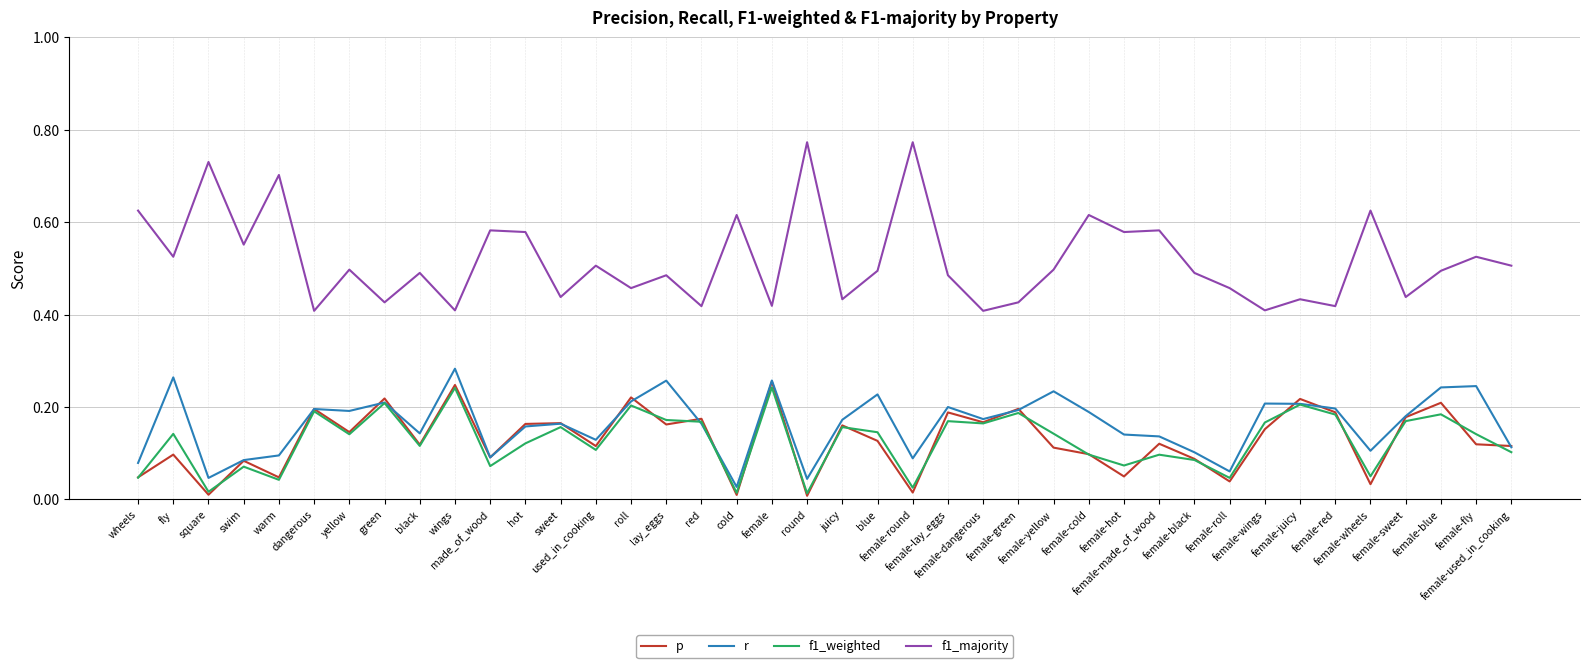

Where is the first local maximum for f1_majority?

square